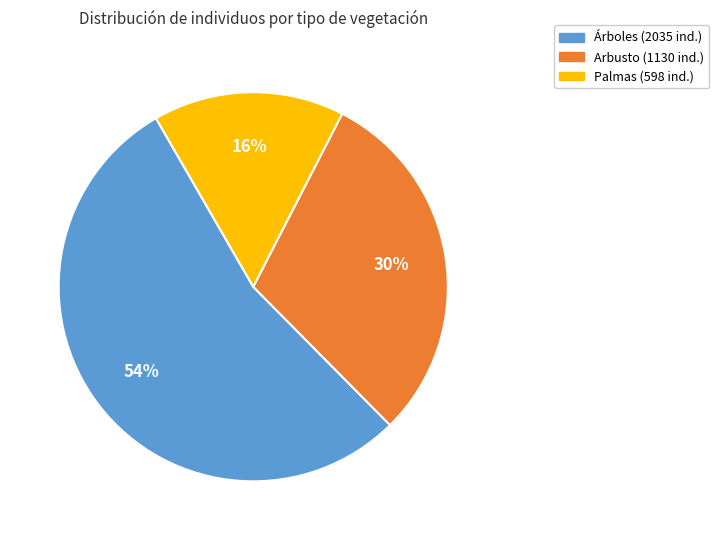

Which has a higher value, Arbusto or Árboles?

Árboles